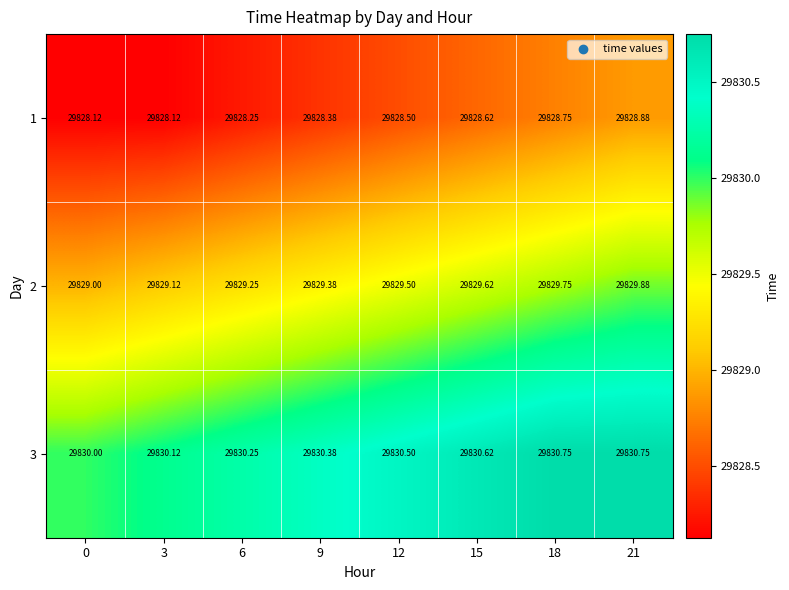

Is the value of 3 at 21 greater than the value of 1 at 18?

Yes